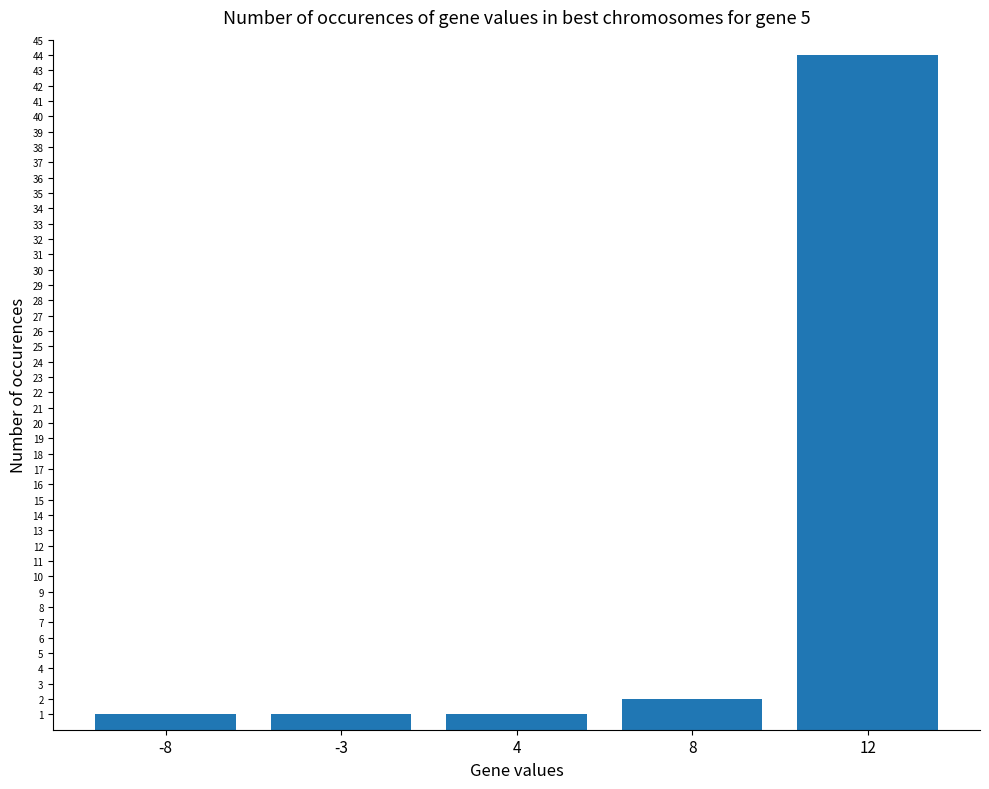

What is the difference between the maximum and minimum values?

43